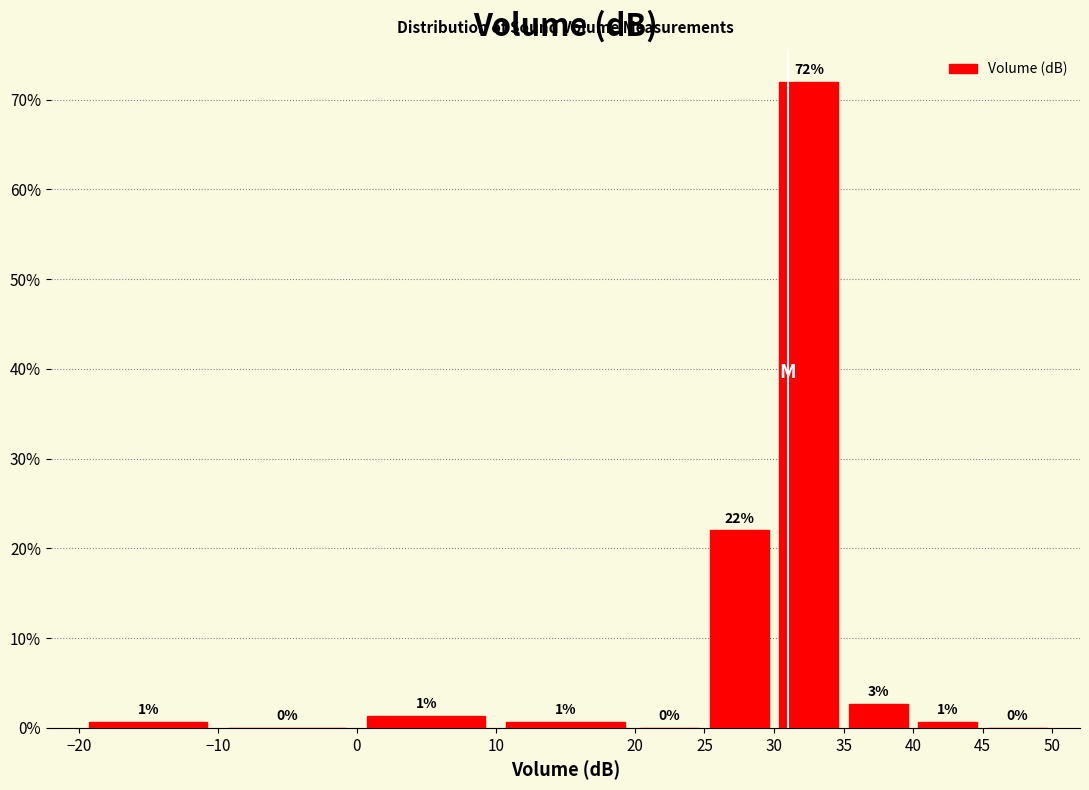

Over which range of the x-axis is the bar tallest?

30 to 35